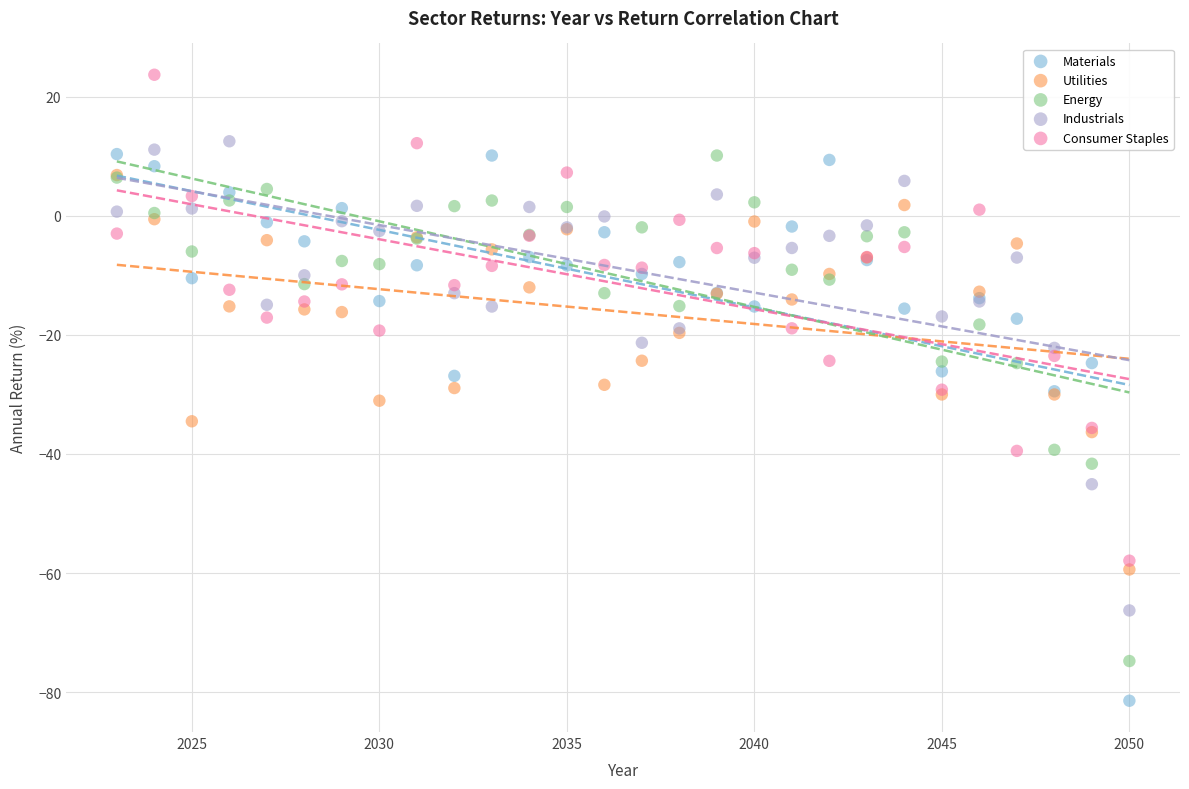

Which series reaches the minimum Y coordinate?

Materials